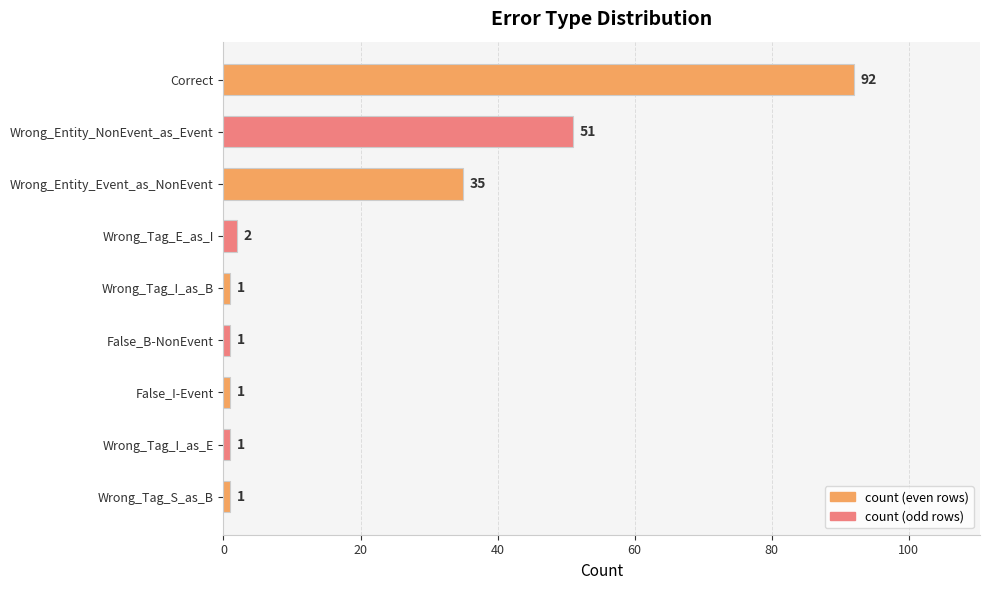

What is the label of the 8th bar from the bottom?

Wrong_Entity_NonEvent_as_Event